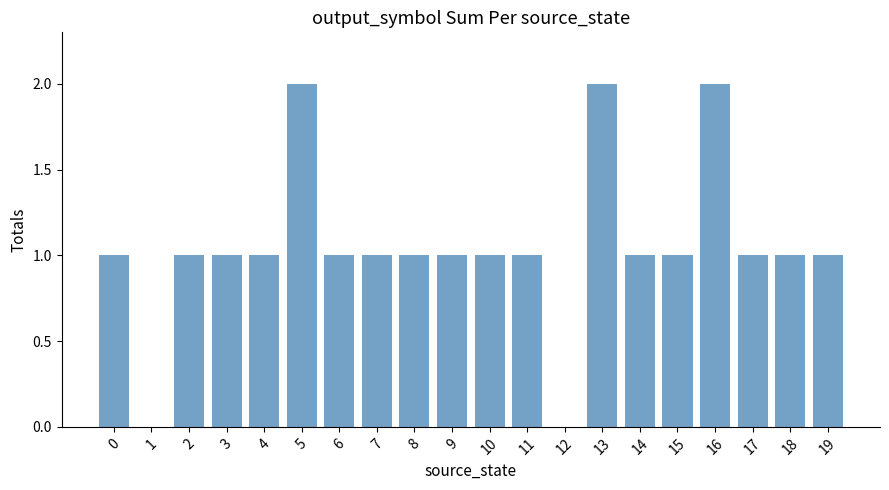

Reading right to left, extract all data points from this chart.

1	1	1	2	1	1	2	0	1	1	1	1	1	1	2	1	1	1	0	1